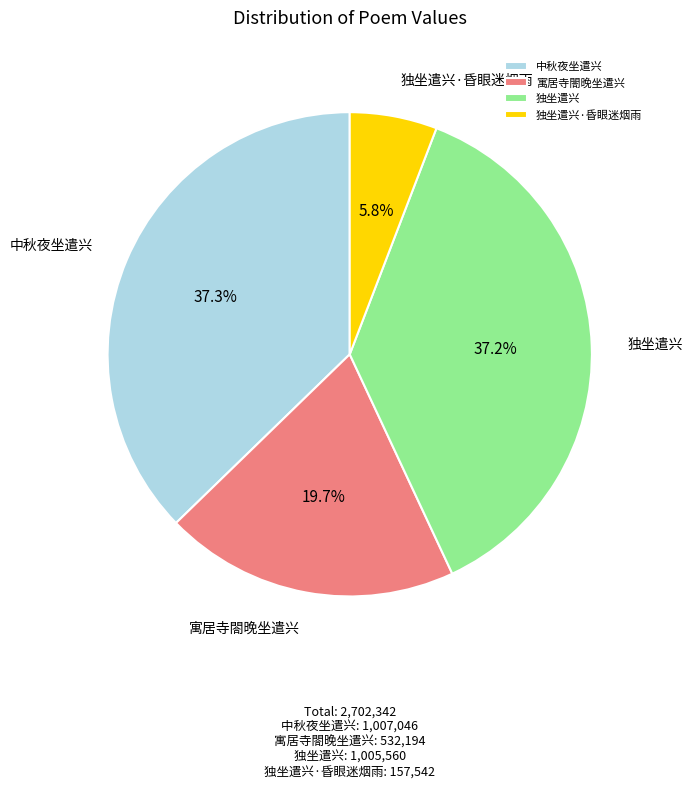

How many slices are in this pie chart?

4